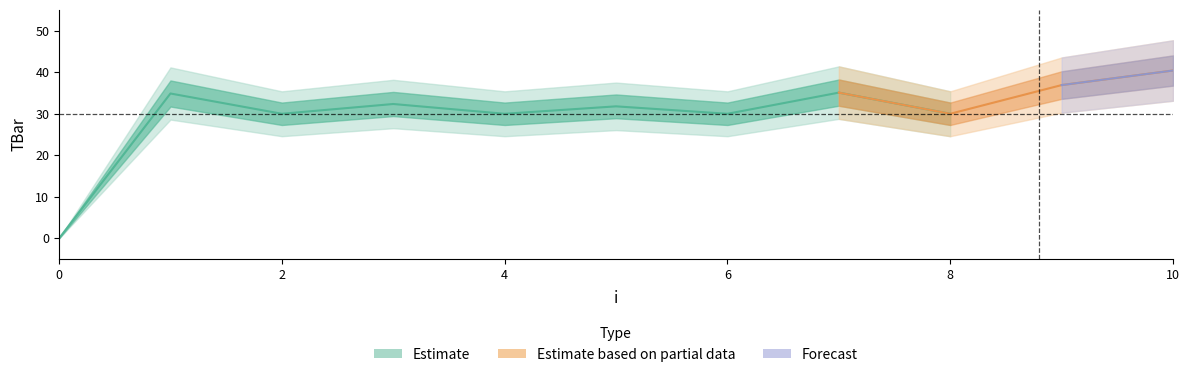

Reading left to right, list all the values displayed in this chart.

0.0	34.9	30.0	32.4	30.0	31.8	30.0	35.1	30.0	36.9	40.4